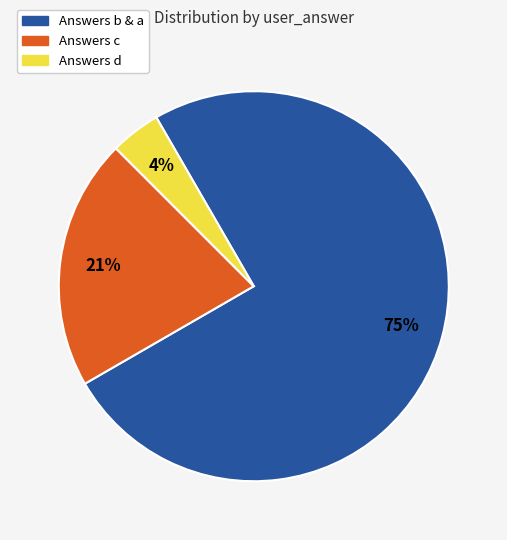

Is there any slice that represents more than half of the pie?

Yes